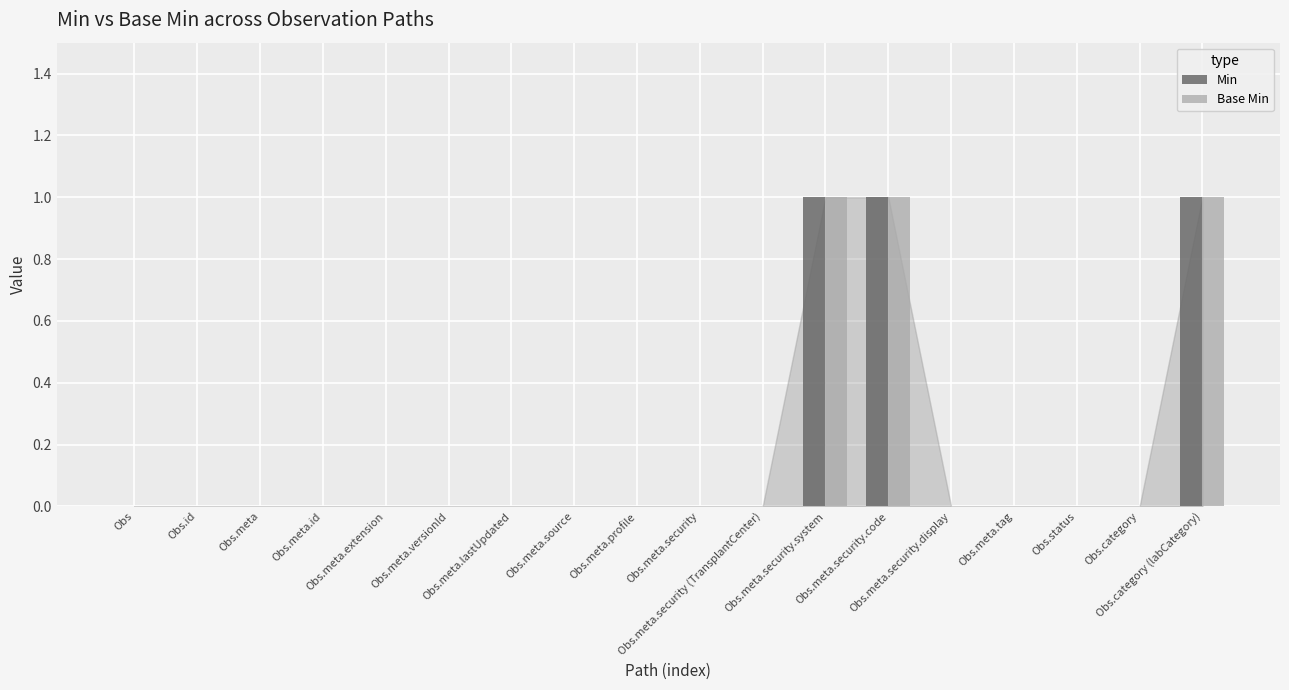

What is the sum of all Base Min values?

3